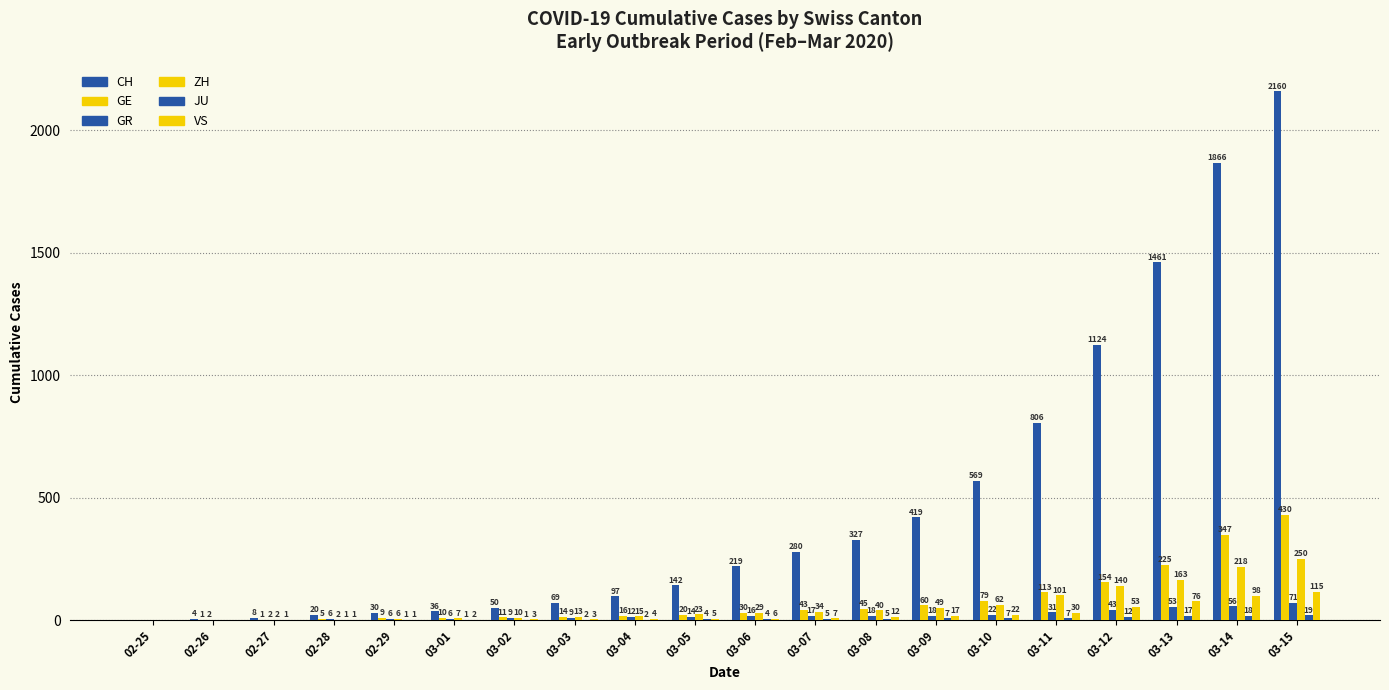

The value of GE at 03-10 is 52. True or false?

False